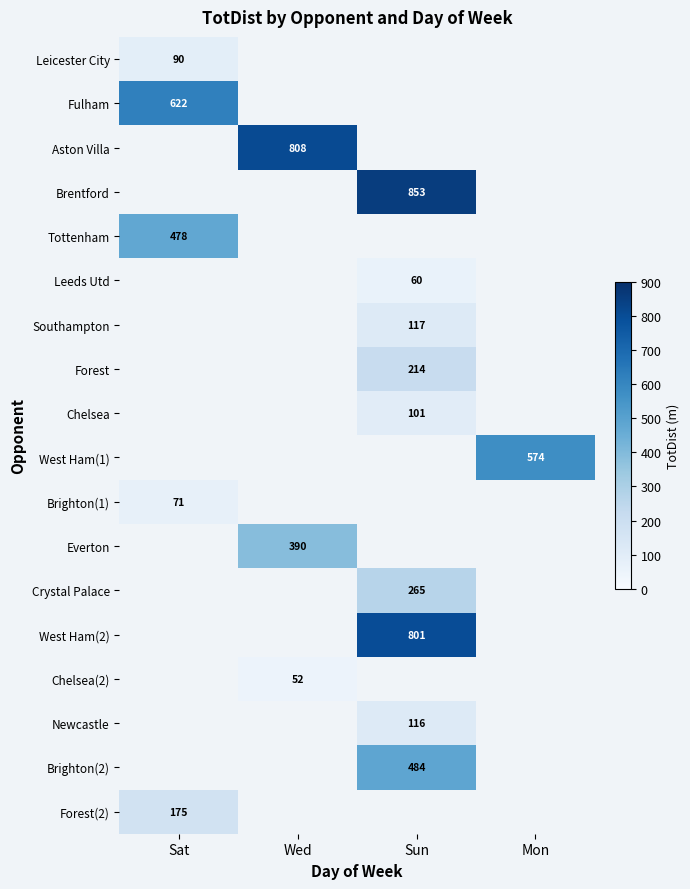

At how many categories does at least one series exceed 286?

4